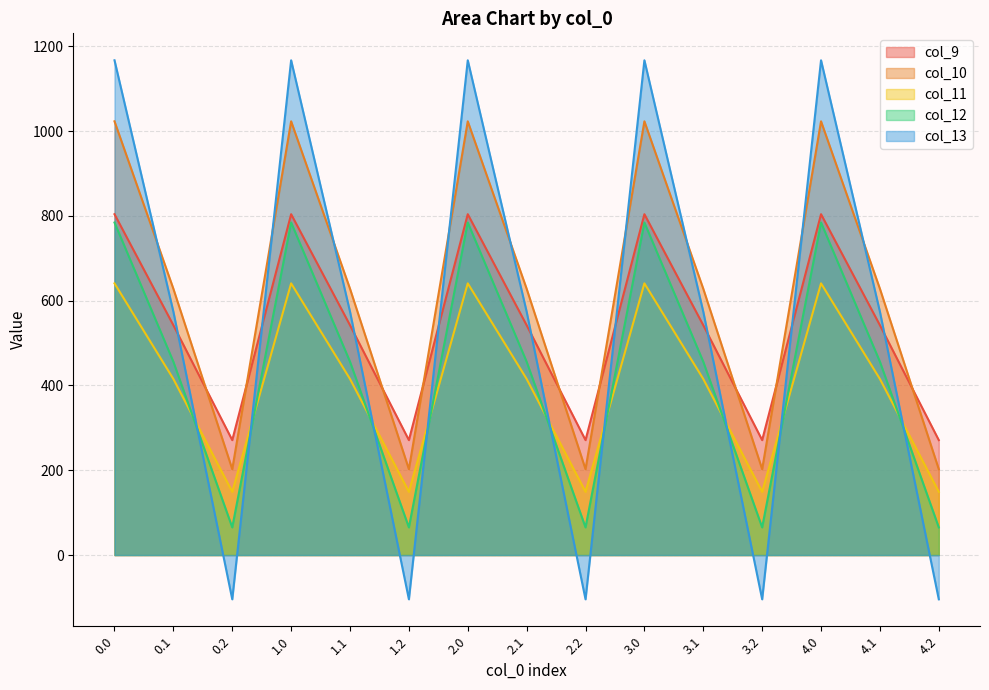

Rank the series by their maximum value, from lowest to highest.

col_11, col_12, col_9, col_10, col_13